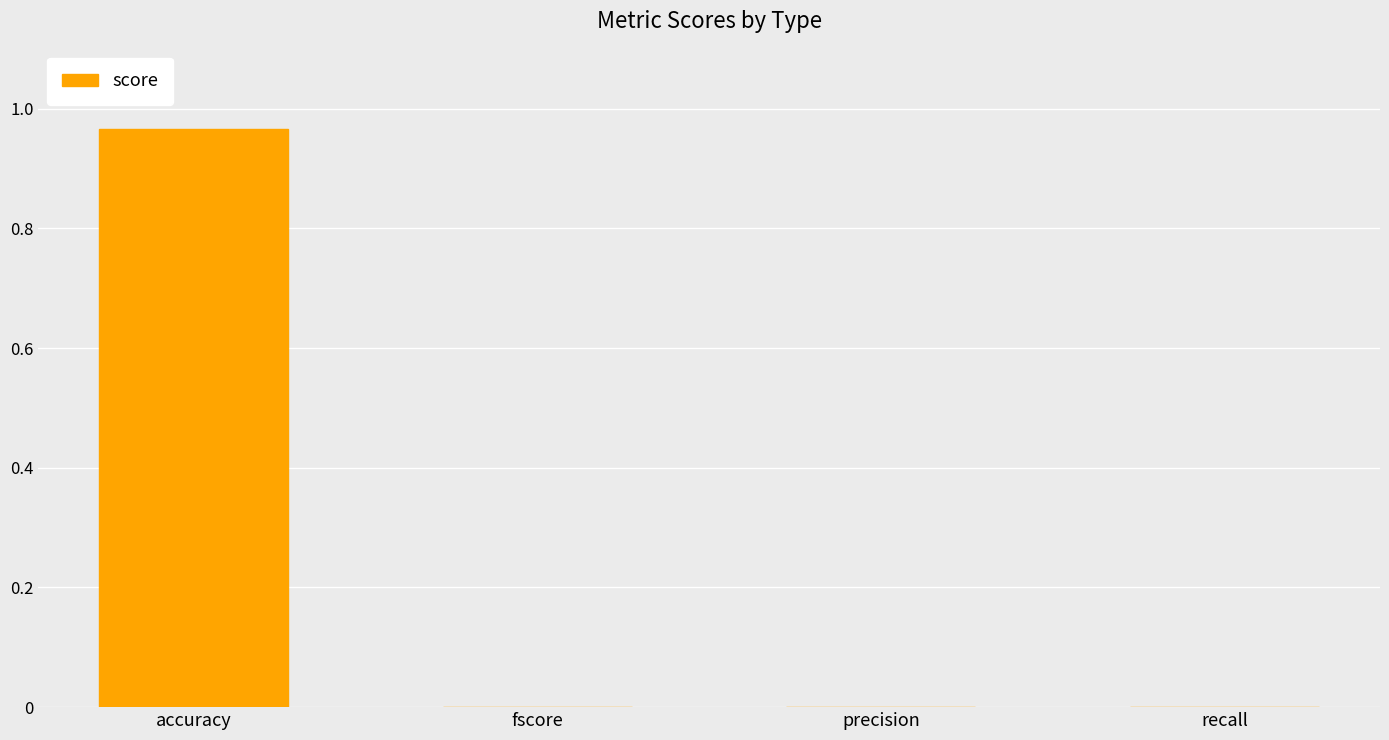

What is the change in value from accuracy to recall?

-1.0